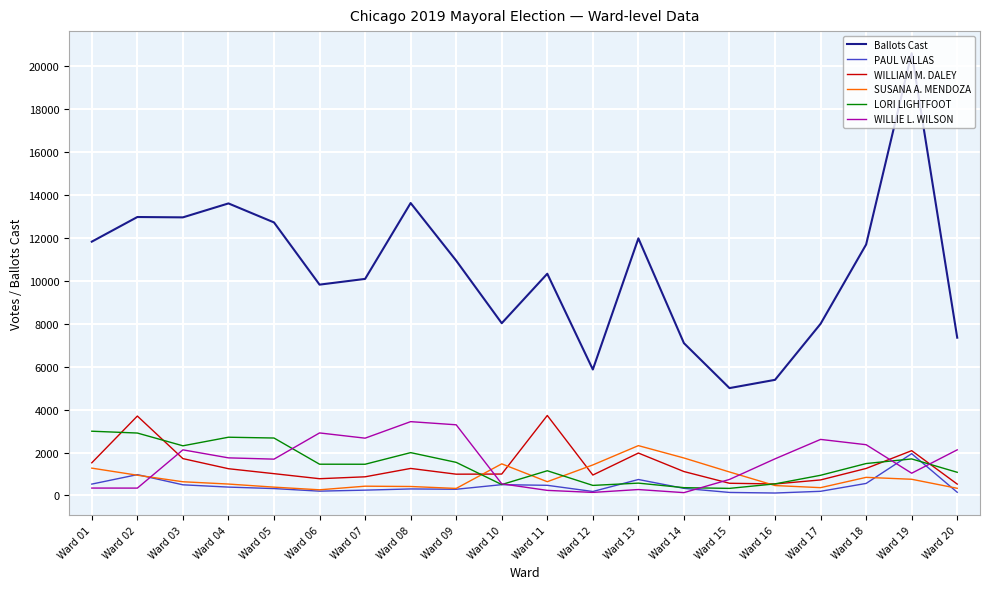

Count the number of categories in the chart.

20